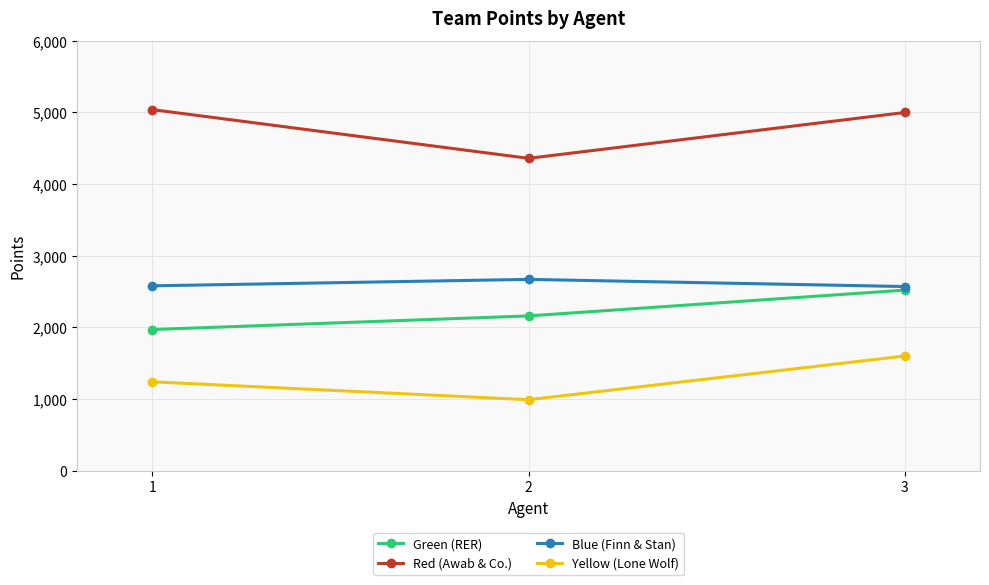

List the series in order of their peak value, lowest first.

Yellow (Lone Wolf), Green (RER), Blue (Finn & Stan), Red (Awab & Co.)